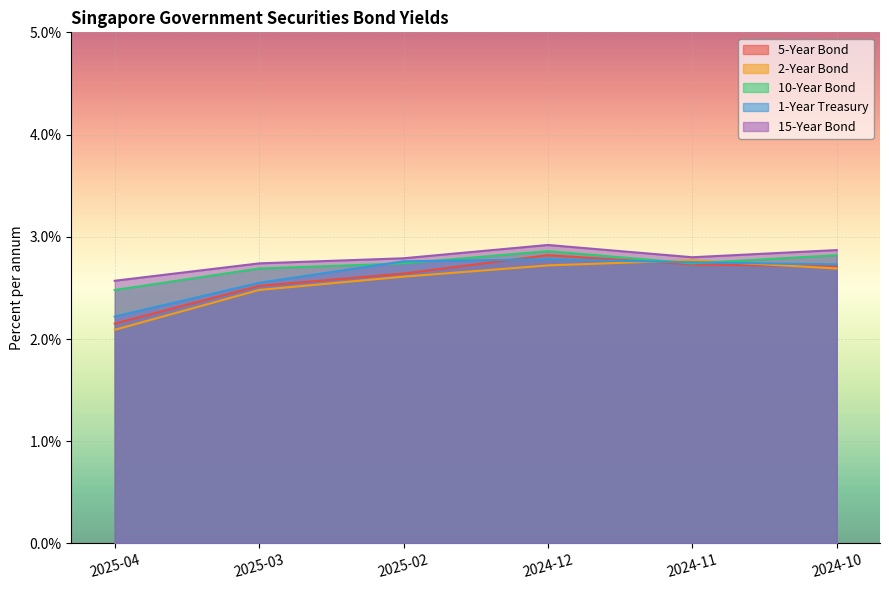

After their last crossing, which series has the higher values: 5-Year Bond or 1-Year Treasury?

1-Year Treasury